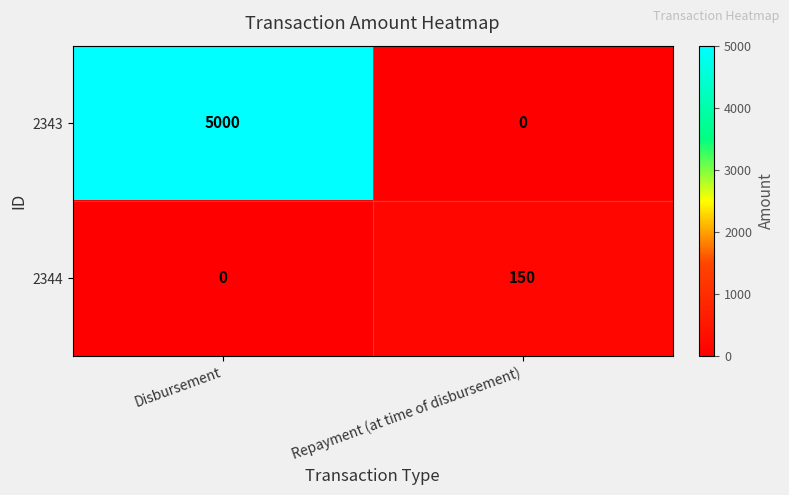

What is the total value across all series at Disbursement?

5000